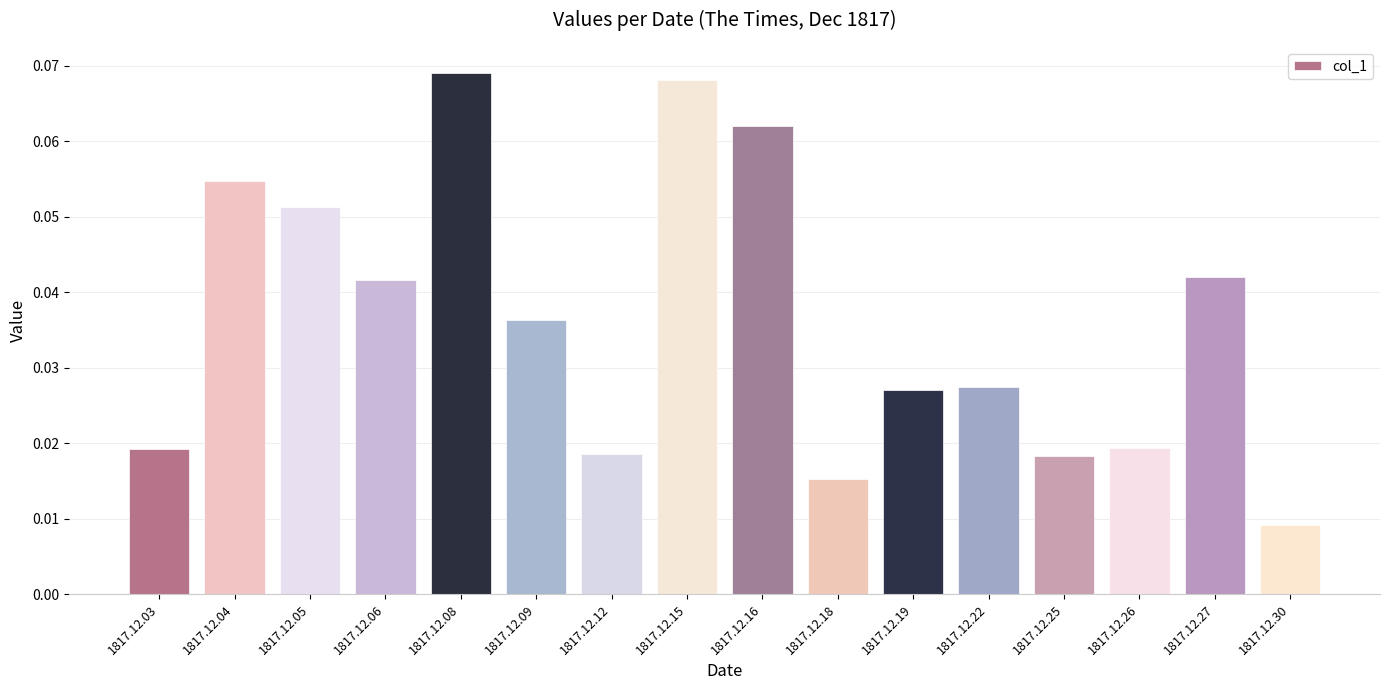

How many values are between 0 and 1?

16